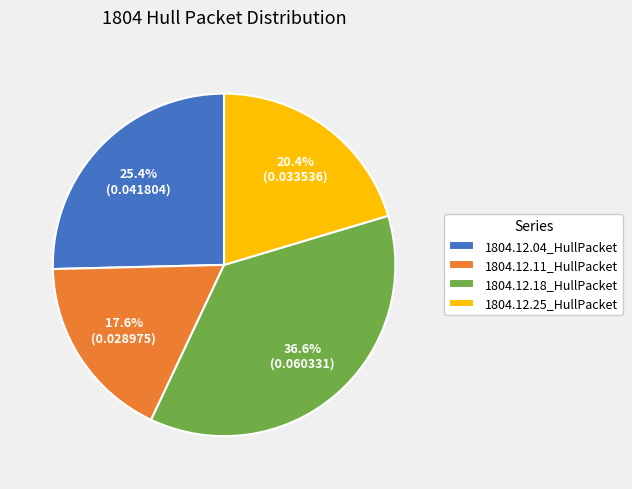

To the nearest percent, what is the average slice percentage?

25%